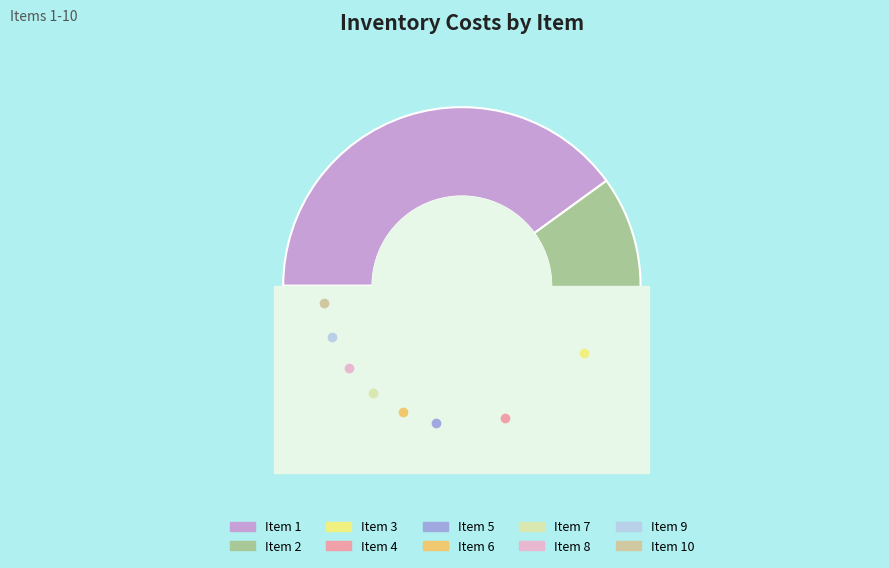

Approximately how many times larger is the value at 7 compared to 1?

0.1